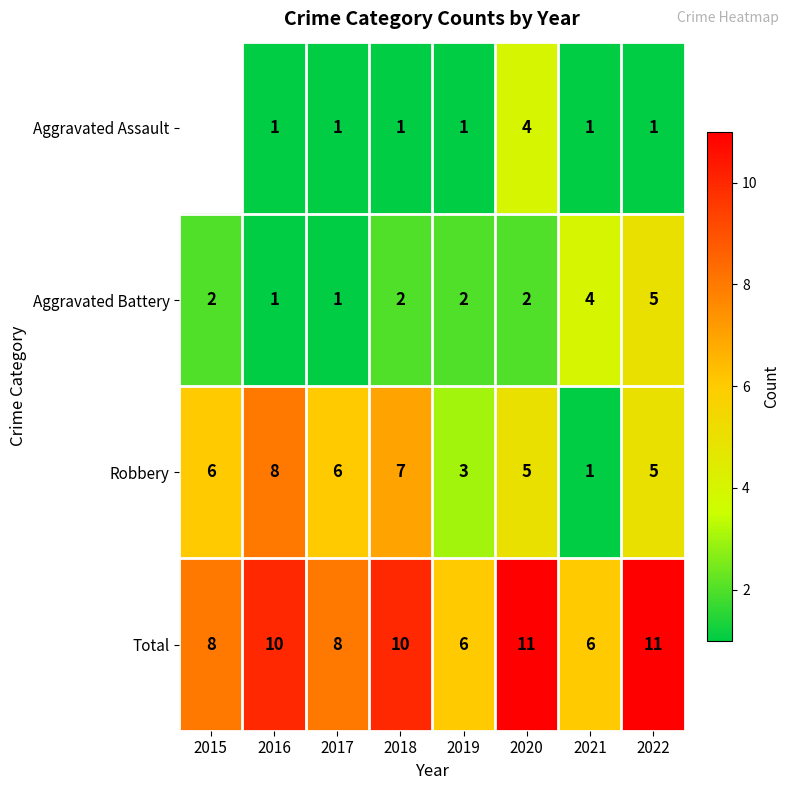

How many Total values are between 8 and 11?

6